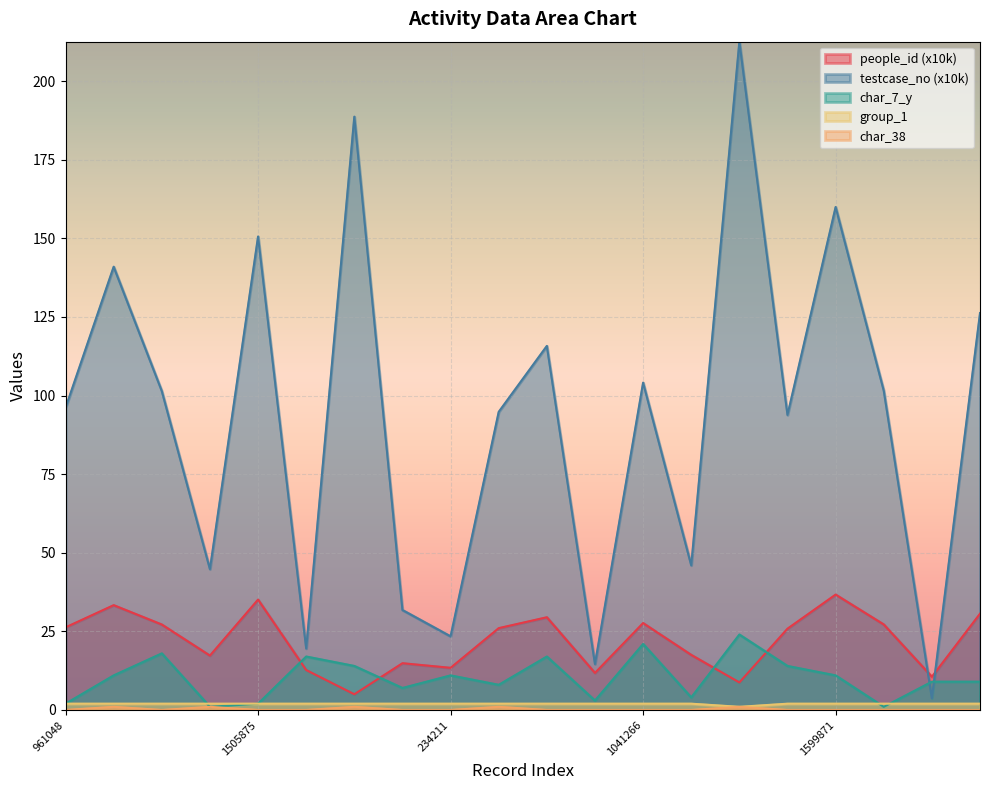

Which series has the widest spread of values?

testcase_no (x10k)